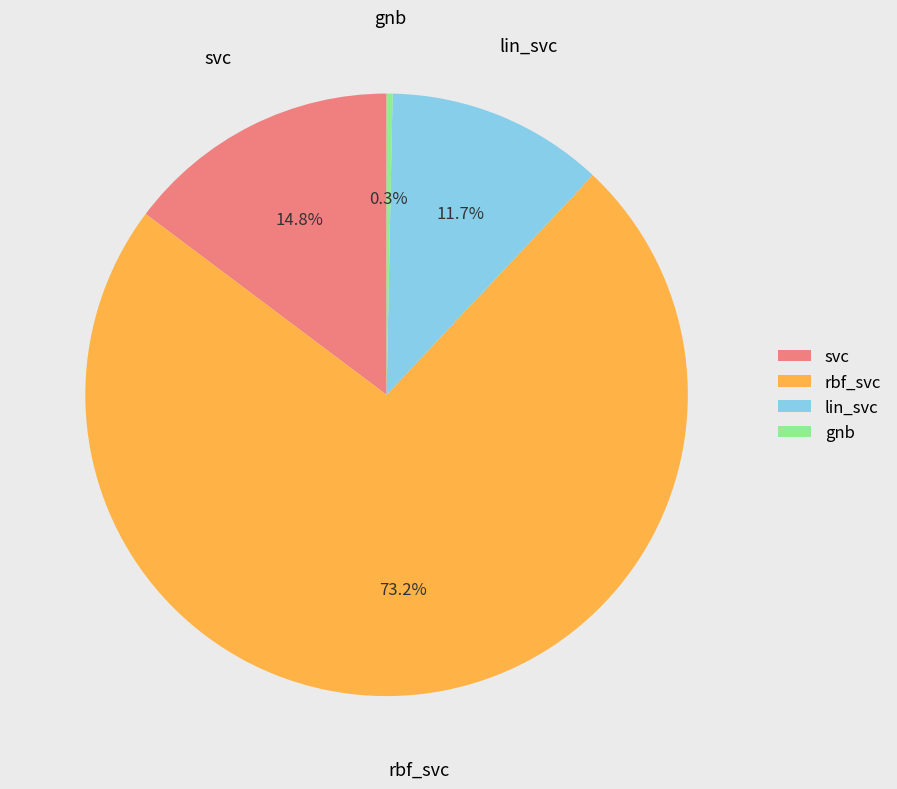

How many segments does this pie chart have?

4